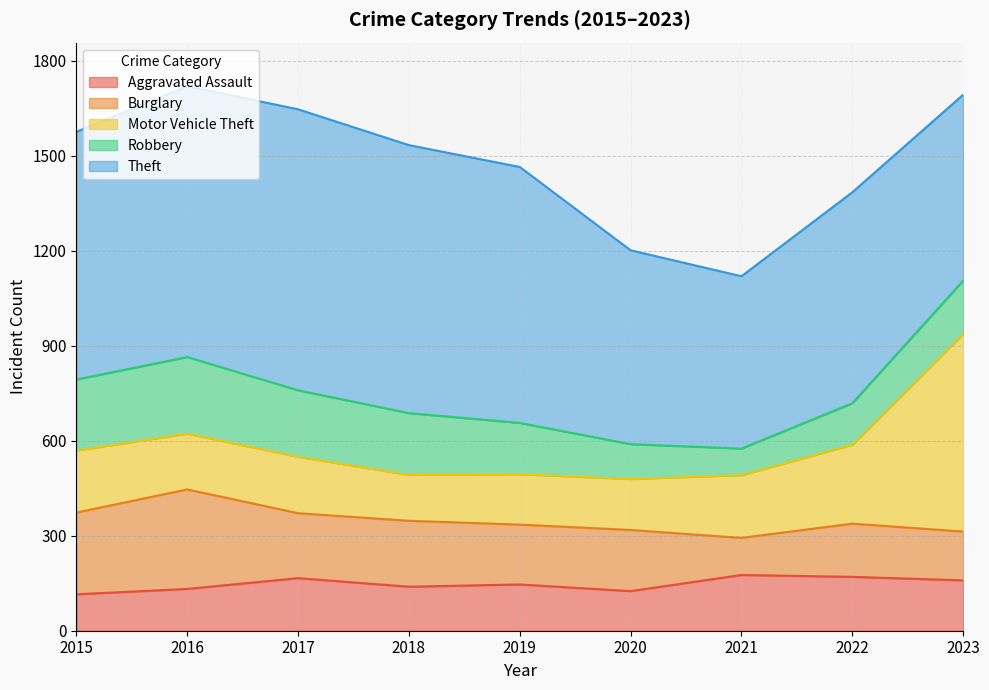

What are all the series names shown in the legend?

Aggravated Assault, Burglary, Motor Vehicle Theft, Robbery, Theft